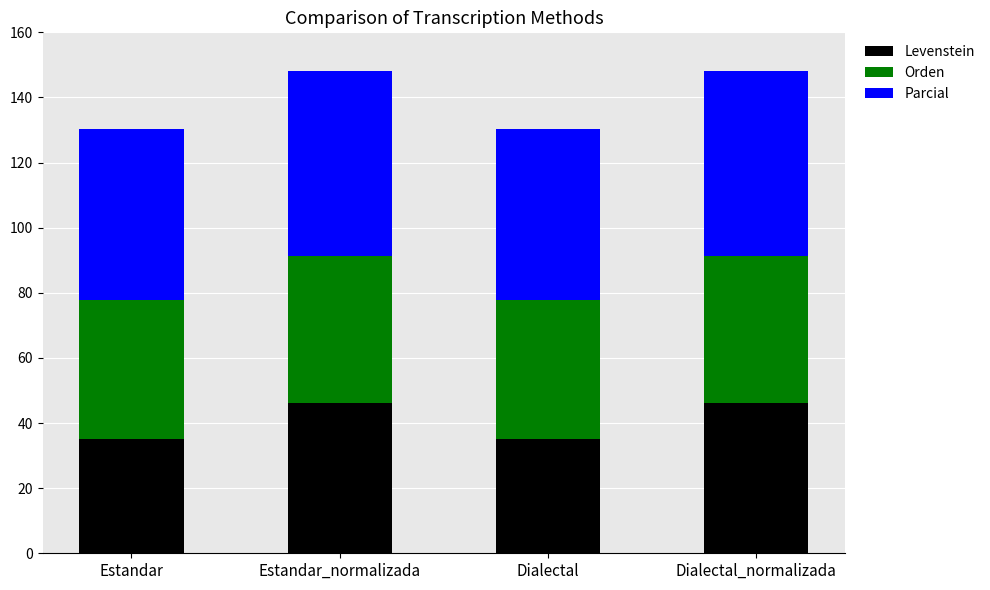

What is the total value across all series at Estandar?

130.2